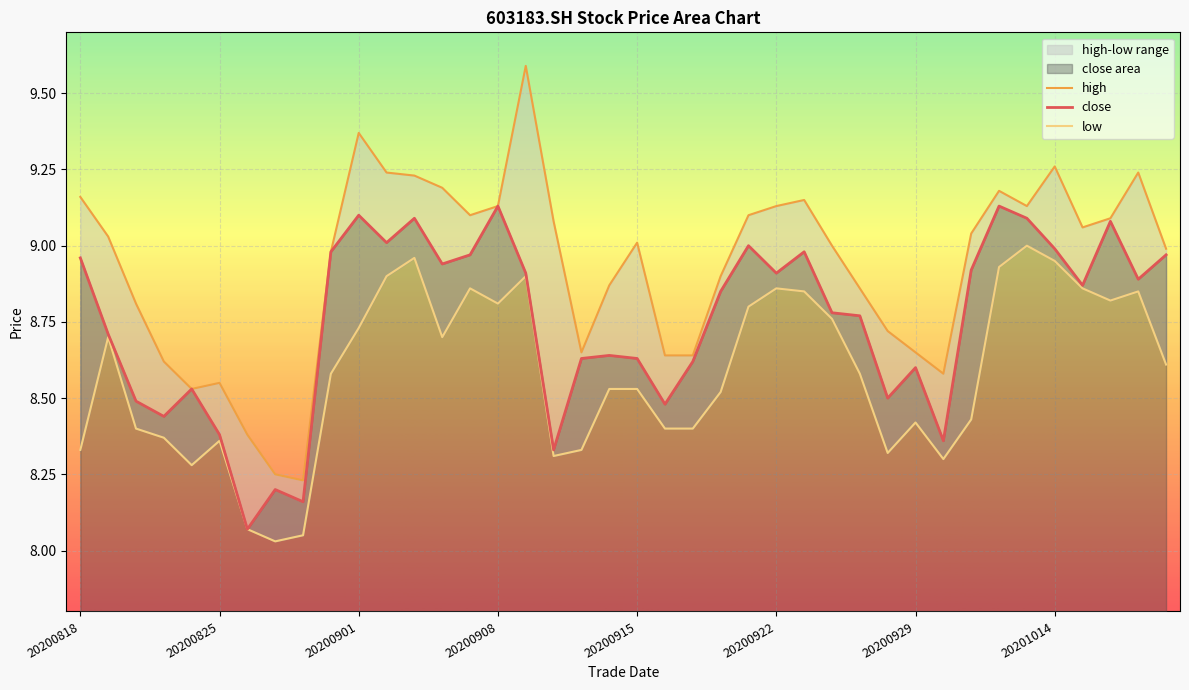

The high series shows 4.2 at 20200914. True or false?

False